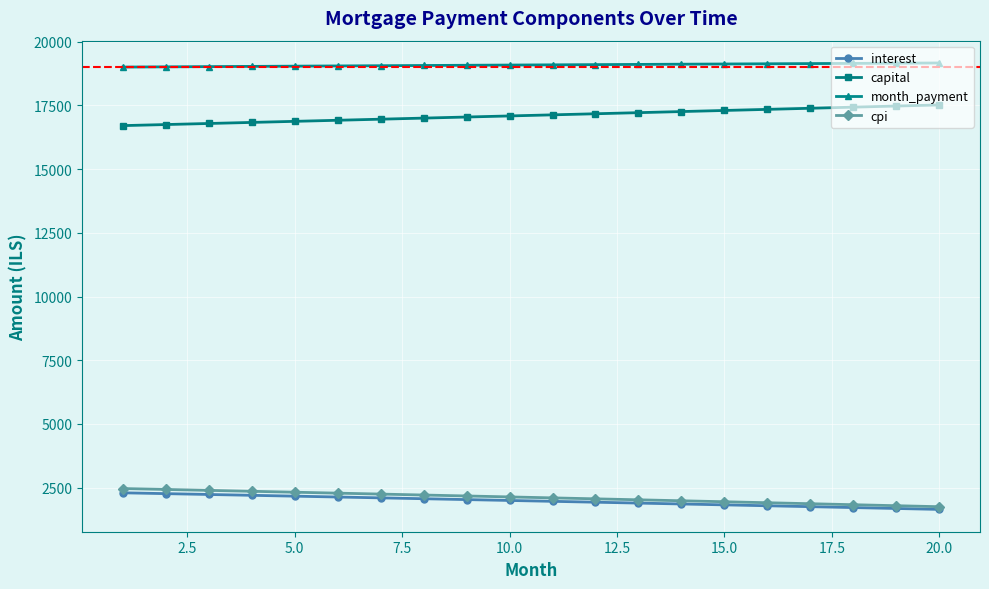

True or false: capital and interest cross at least once.

False